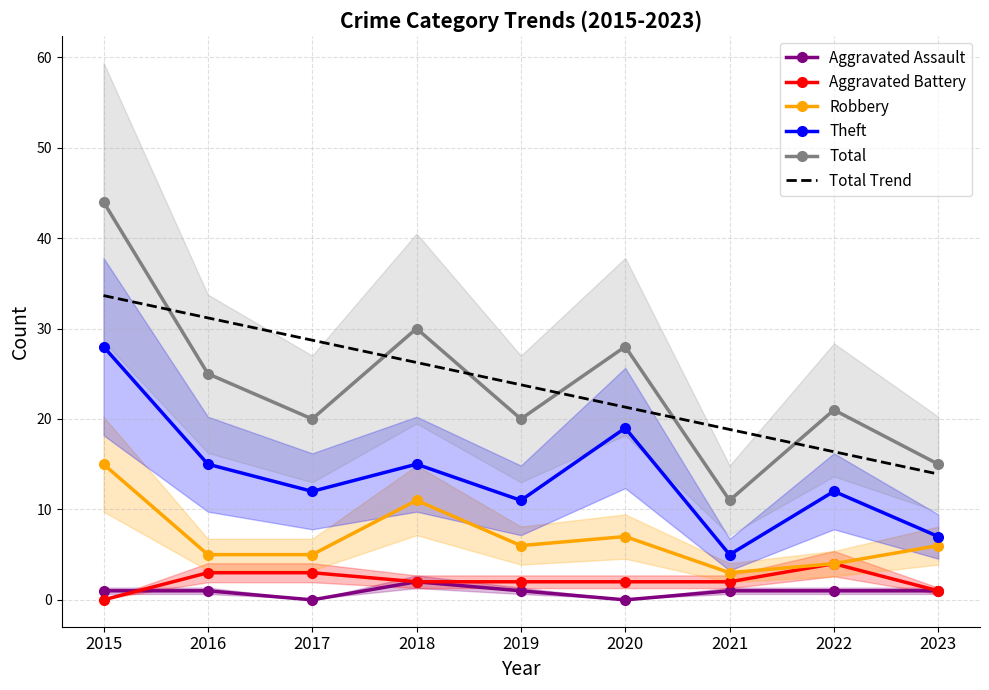

True or false: Robbery and Aggravated Assault intersect in this chart.

False